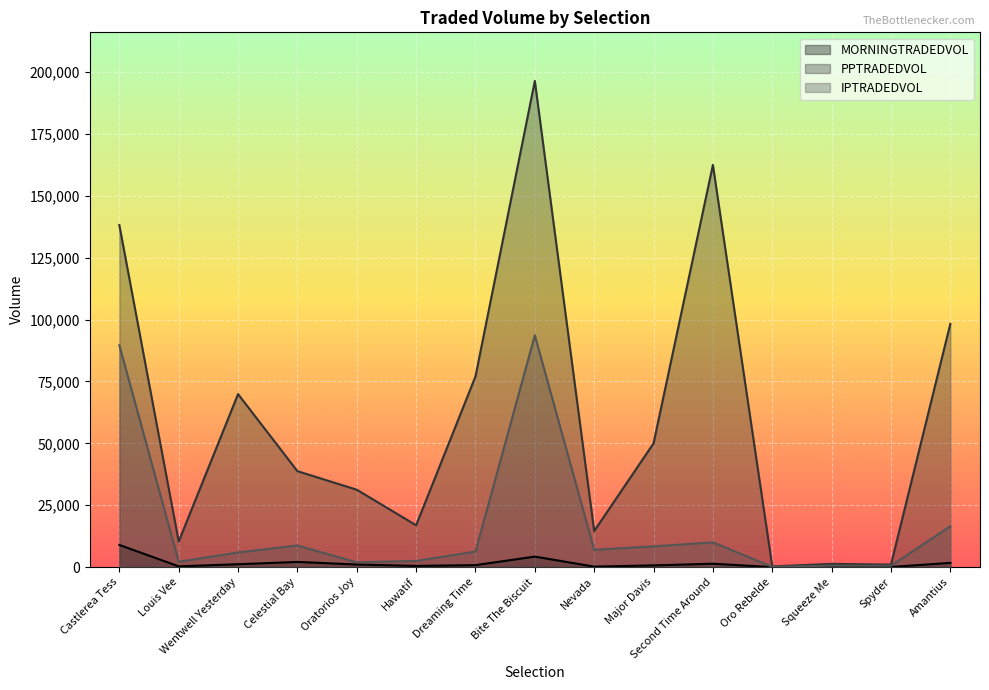

In IPTRADEDVOL, how many points are higher than both neighbors (excluding endpoints)?

4